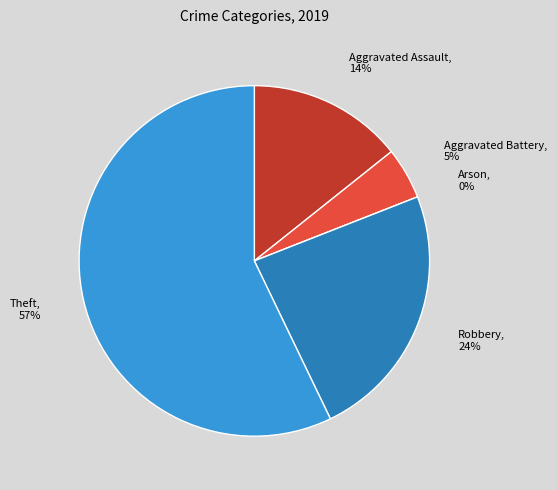

To the nearest percent, what is the difference between the Aggravated Assault and Theft slice percentages?

43%